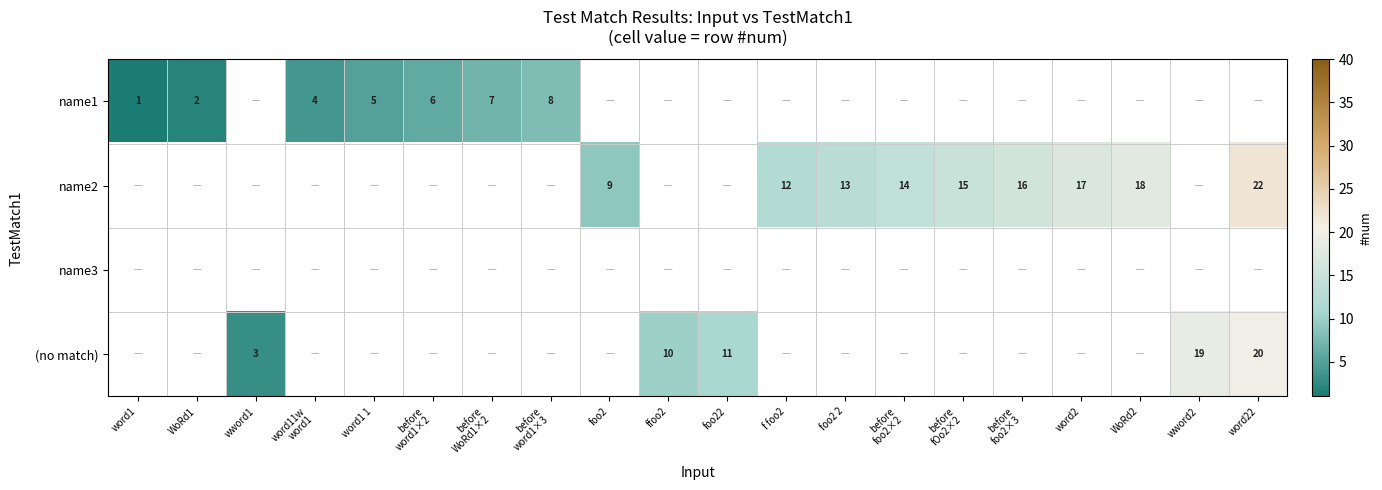

True or false: name2 has a value of 22.7 at word2.

False